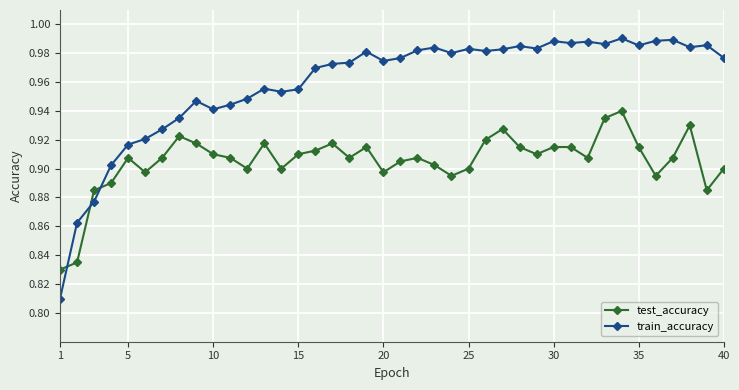

In test_accuracy, how many points are lower than both neighbors (excluding endpoints)?

10